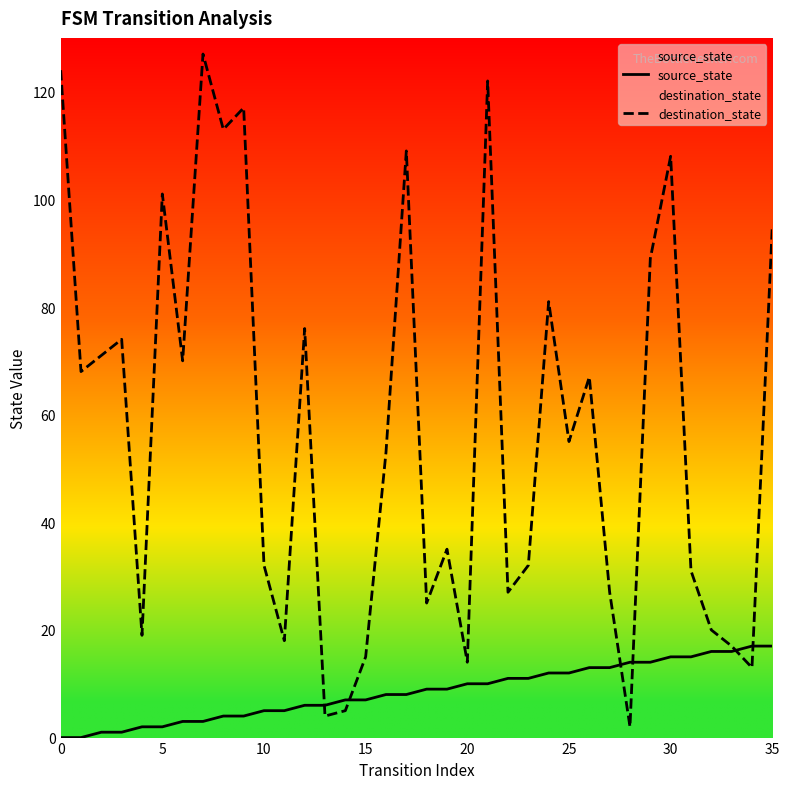

True or false: source_state has more than 1 points higher than both neighbors.

False